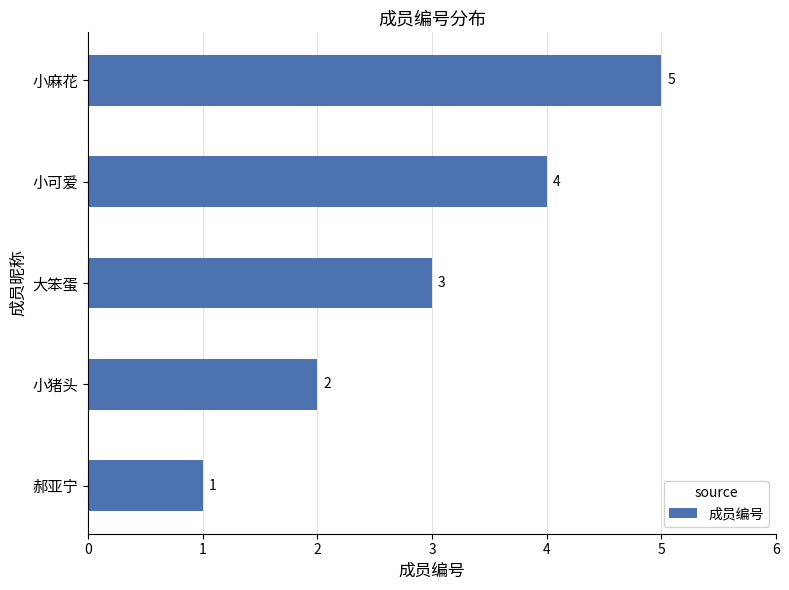

Between 郝亚宁 and 大笨蛋, which is larger?

大笨蛋